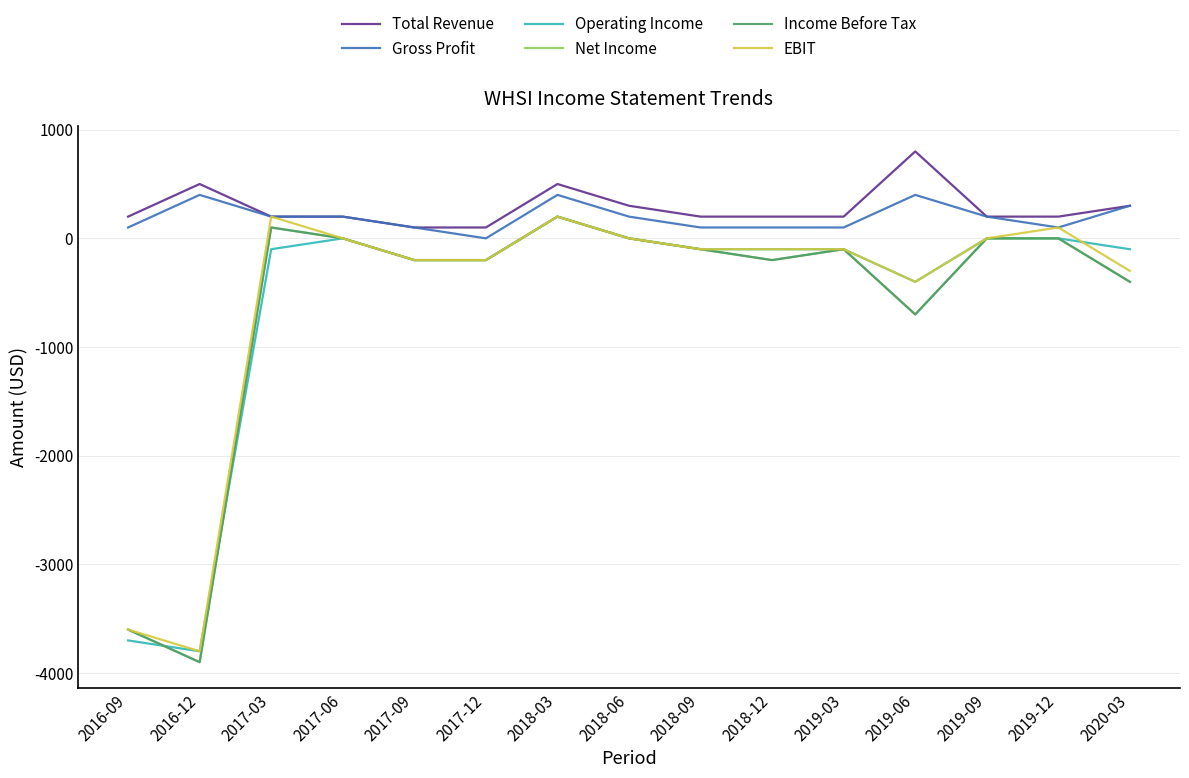

Reading left to right, what are all the values shown in this chart?

Total Revenue: 2016-09=200	2016-12=500	2017-03=200	2017-06=200	2017-09=100	2017-12=100	2018-03=500	2018-06=300	2018-09=200	2018-12=200	2019-03=200	2019-06=800	2019-09=200	2019-12=200	2020-03=300
Gross Profit: 2016-09=100	2016-12=400	2017-03=200	2017-06=200	2017-09=100	2017-12=0	2018-03=400	2018-06=200	2018-09=100	2018-12=100	2019-03=100	2019-06=400	2019-09=200	2019-12=100	2020-03=300
Operating Income: 2016-09=-3700	2016-12=-3800	2017-03=-100	2017-06=0	2017-09=-200	2017-12=-200	2018-03=200	2018-06=0	2018-09=-100	2018-12=-100	2019-03=-100	2019-06=-400	2019-09=0	2019-12=0	2020-03=-100
Net Income: 2016-09=-3600	2016-12=-3900	2017-03=100	2017-06=0	2017-09=-200	2017-12=-200	2018-03=200	2018-06=0	2018-09=-100	2018-12=-200	2019-03=-100	2019-06=-700	2019-09=0	2019-12=0	2020-03=-400
Income Before Tax: 2016-09=-3600	2016-12=-3900	2017-03=100	2017-06=0	2017-09=-200	2017-12=-200	2018-03=200	2018-06=0	2018-09=-100	2018-12=-200	2019-03=-100	2019-06=-700	2019-09=0	2019-12=0	2020-03=-400
EBIT: 2016-09=-3600	2016-12=-3800	2017-03=200	2017-06=0	2017-09=-200	2017-12=-200	2018-03=200	2018-06=0	2018-09=-100	2018-12=-100	2019-03=-100	2019-06=-400	2019-09=0	2019-12=100	2020-03=-300